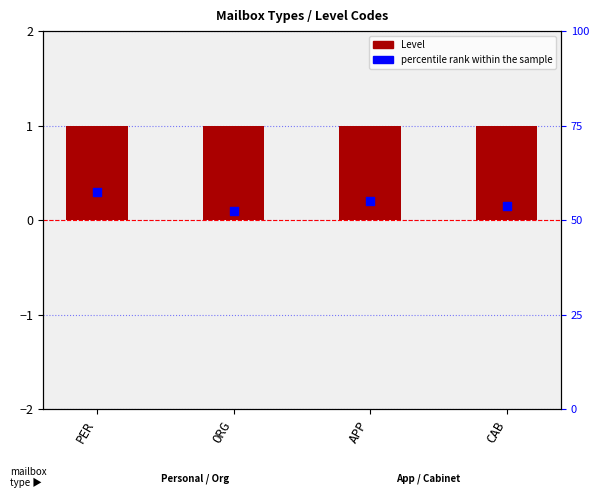

What are all the series names shown in the legend?

Level, percentile rank within the sample